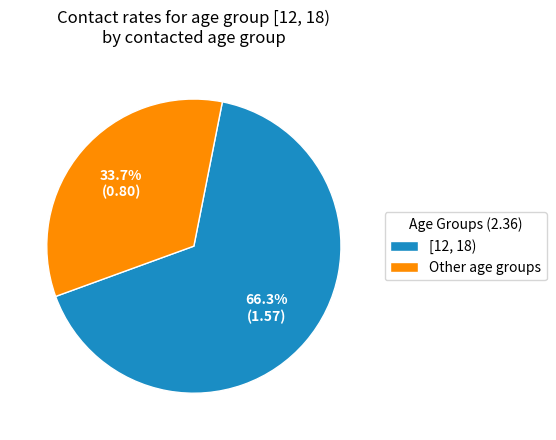

To the nearest percent, what is the average slice percentage?

50%